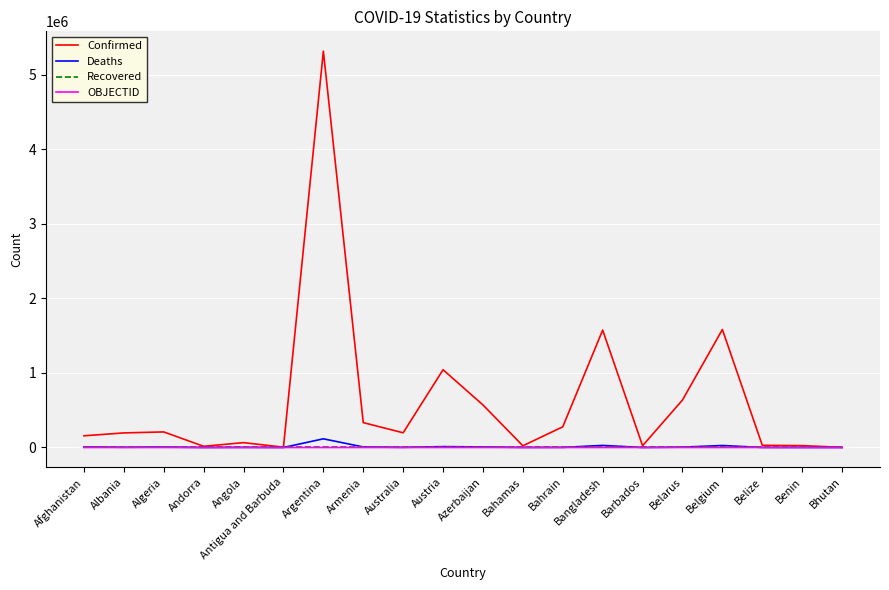

Which series has the largest total across all categories?

Confirmed